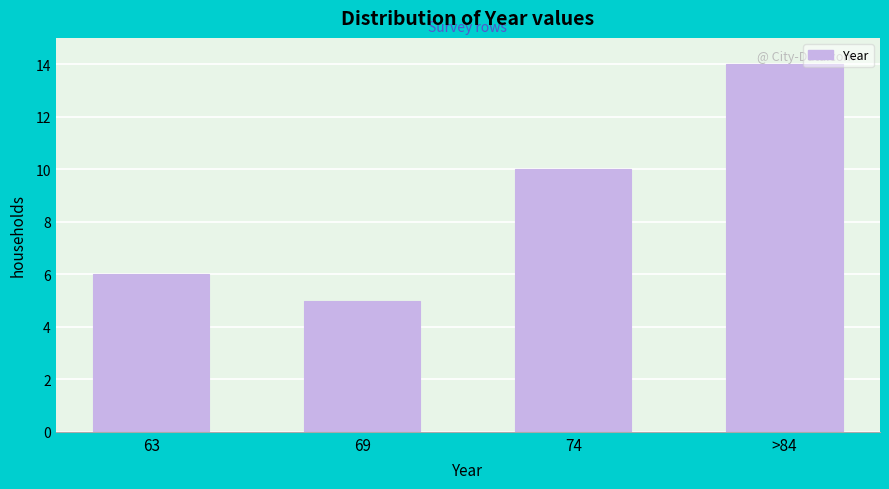

Reading right to left, extract all data points from this chart.

>84=14	74=10	69=5	63=6